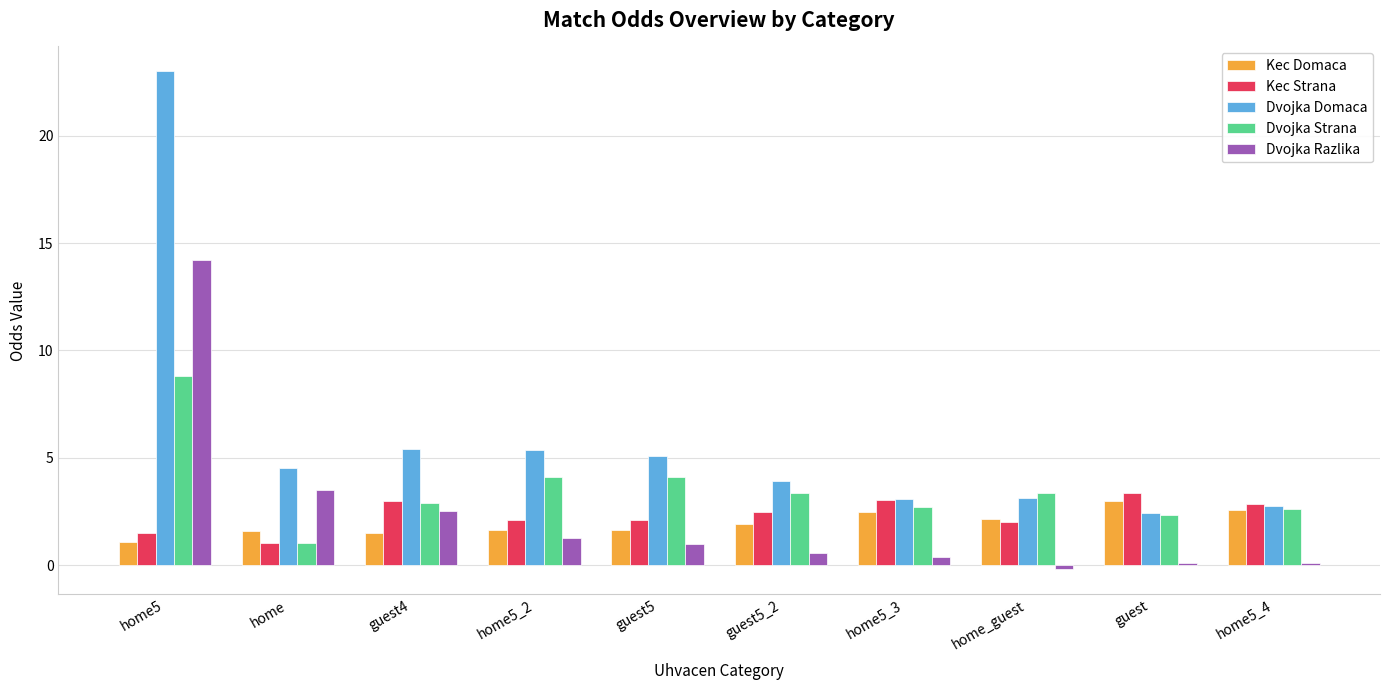

What is the minimum value shown in the chart?

-0.2